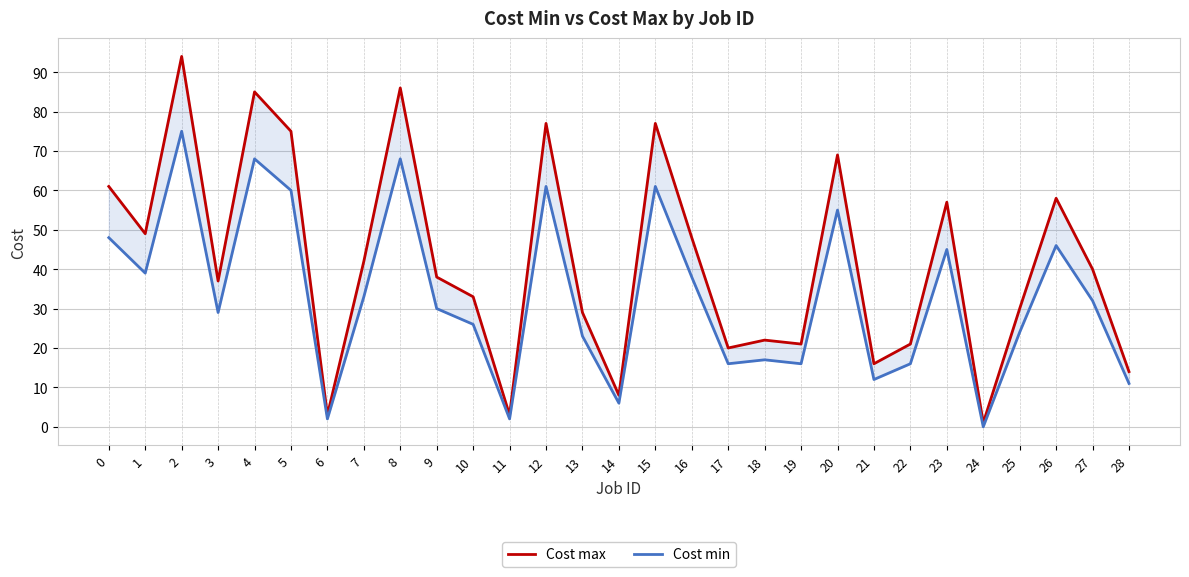

How many positive values does the Cost min series have?

28